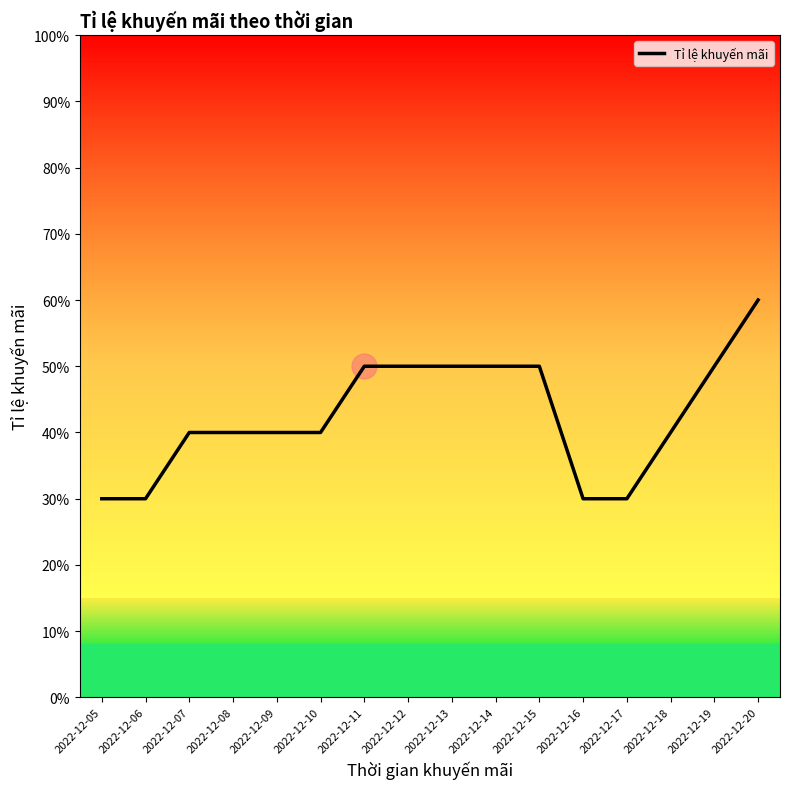

What is the minimum value shown in the chart?

0.3